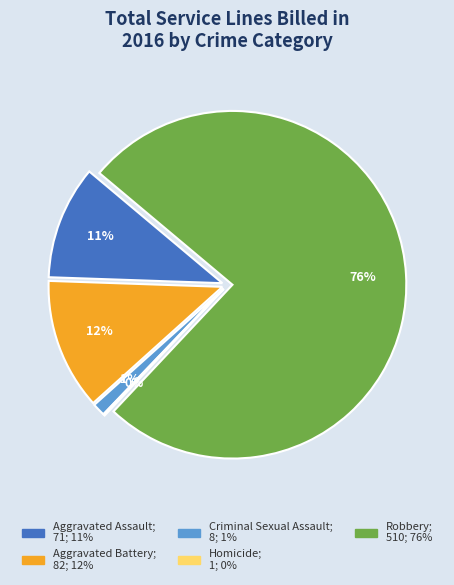

What is the majority slice?

Robbery